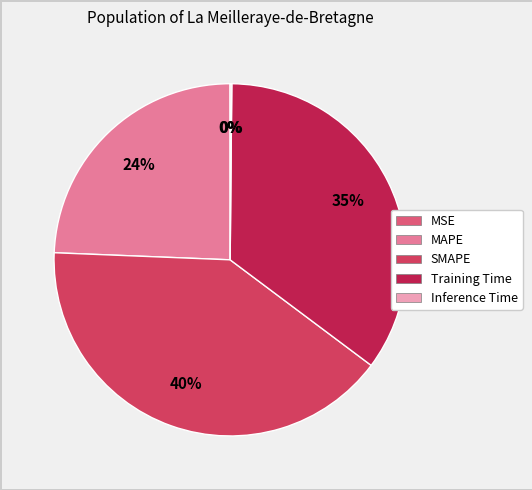

Combined, do SMAPE and Training Time account for over 50%?

Yes